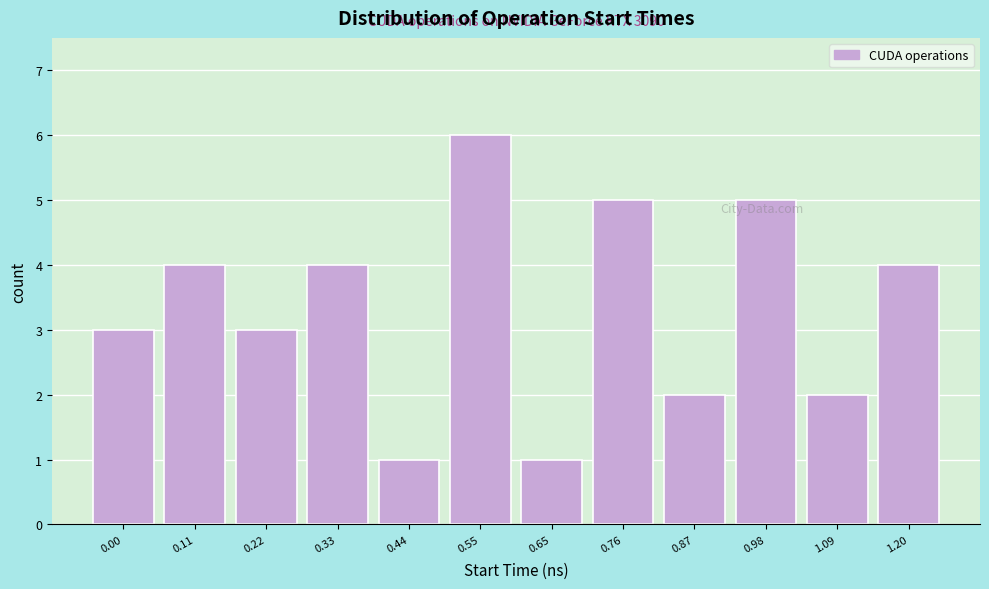

Reading right to left, extract all data points from this chart.

4	2	5	2	5	1	6	1	4	3	4	3